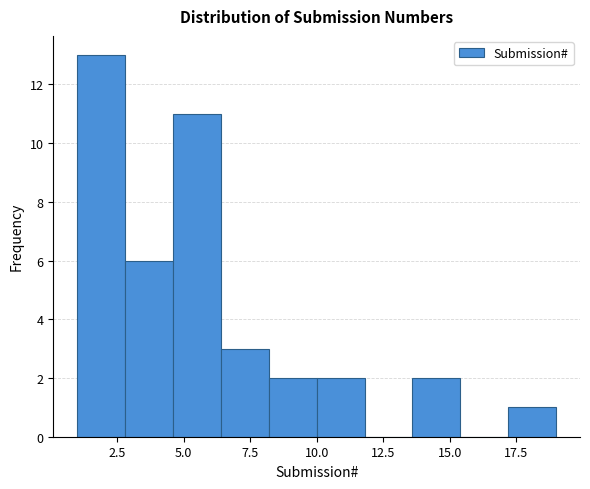

Read against the x-axis, roughly where is the centre of the tallest bar?

2.0